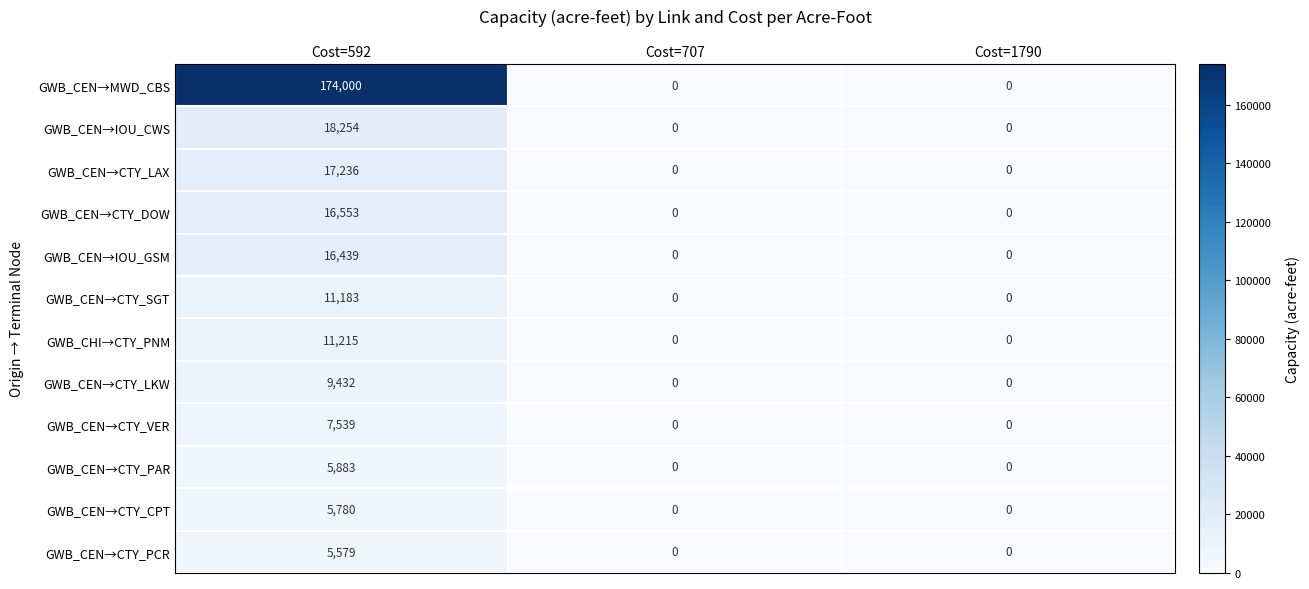

What is the maximum value shown in the chart?

174000